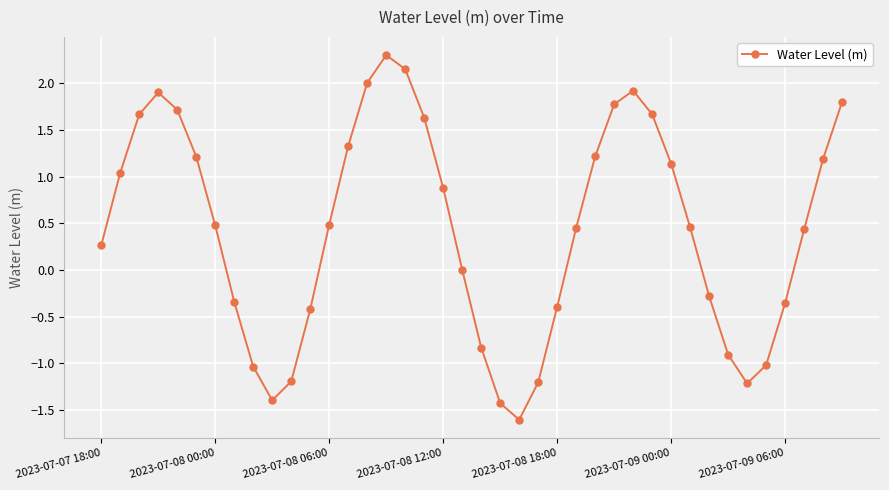

What is the greatest value displayed?

2.3